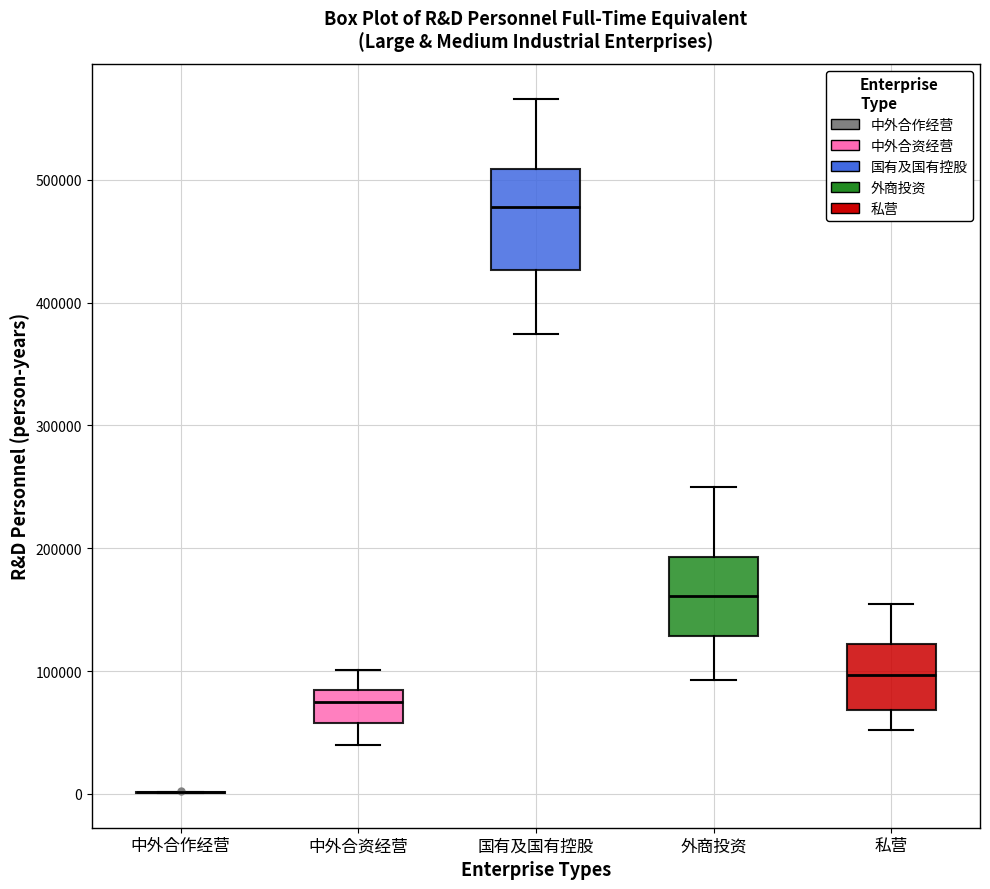

Reading left to right, read every box against the y-axis: the position of its median line, the range the box covers, and the ends of its whiskers. The values are not printed on the chart, so give them approximately, as read against the axis.

中外合作经营: box collapsed to a line at 0, whiskers 0 to 0
中外合资经营: median 70000, box 60000 to 80000, whiskers 40000 to 100000
国有及国有控股: median 480000, box 430000 to 510000, whiskers 370000 to 570000
外商投资: median 160000, box 130000 to 190000, whiskers 90000 to 250000
私营: median 100000, box 70000 to 120000, whiskers 50000 to 150000